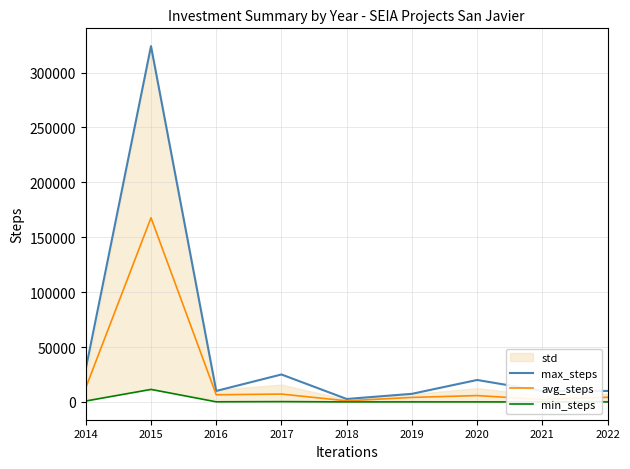

The max_steps series shows 508084.3 at 2015. True or false?

False